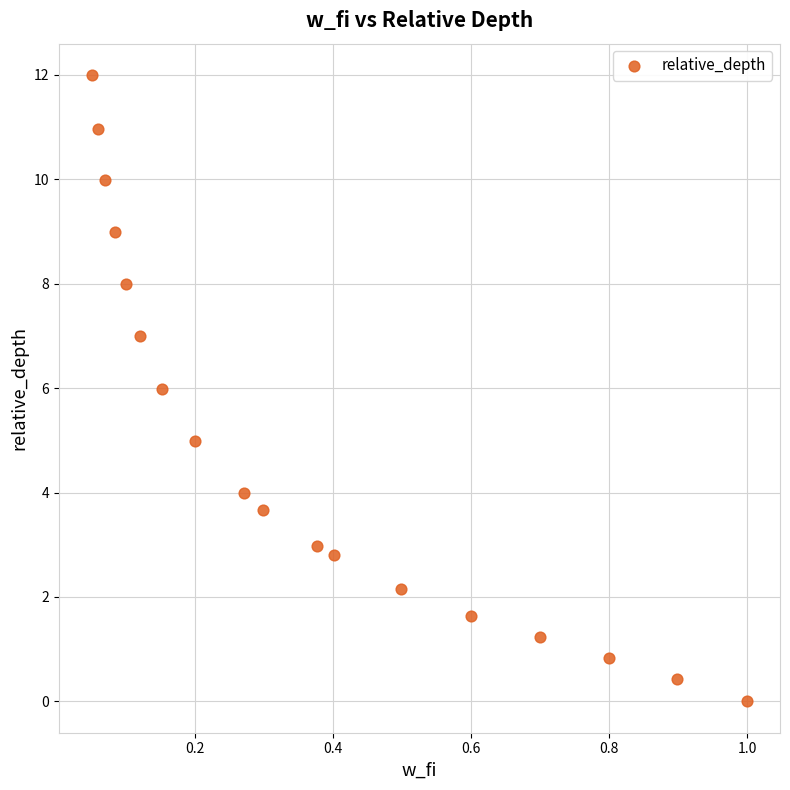

What is the range of X values (max minus min)?

0.9